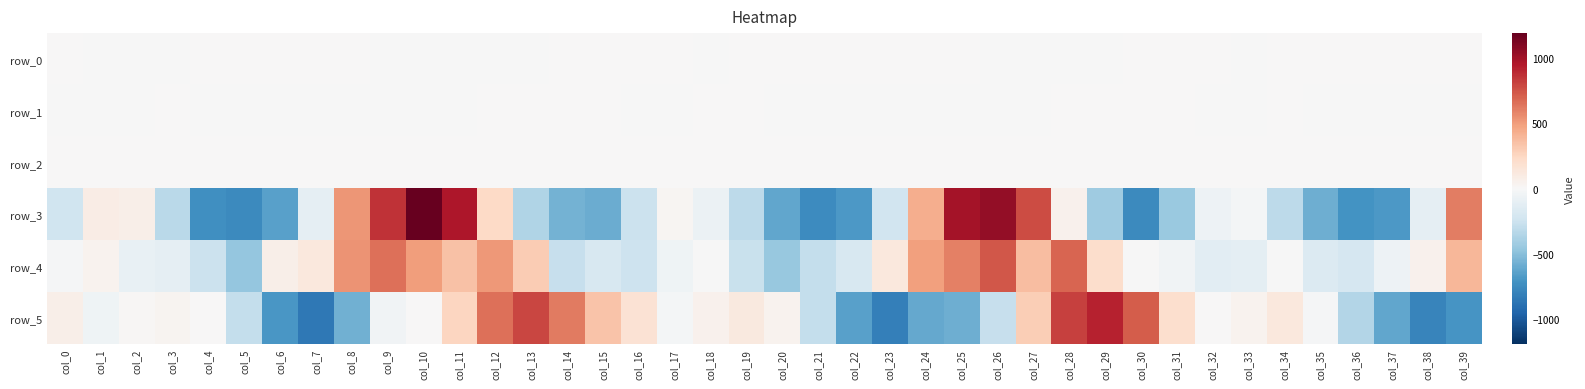

What is the total value across all series at col_9?

1483.9